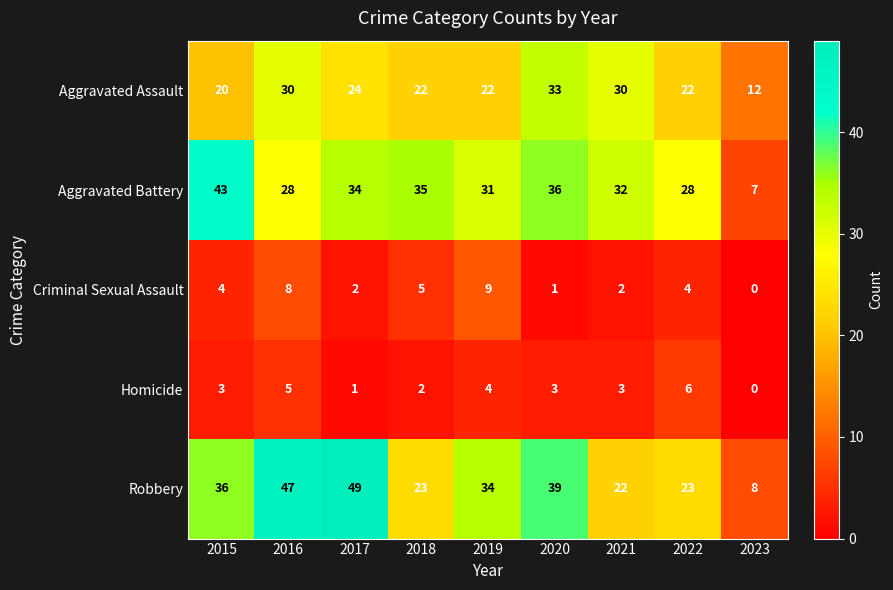

Rank the series by their maximum value, from highest to lowest.

Robbery, Aggravated Battery, Aggravated Assault, Criminal Sexual Assault, Homicide